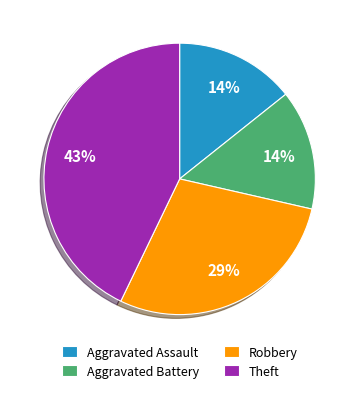

True or false: Theft accounts for 43% of the total.

True